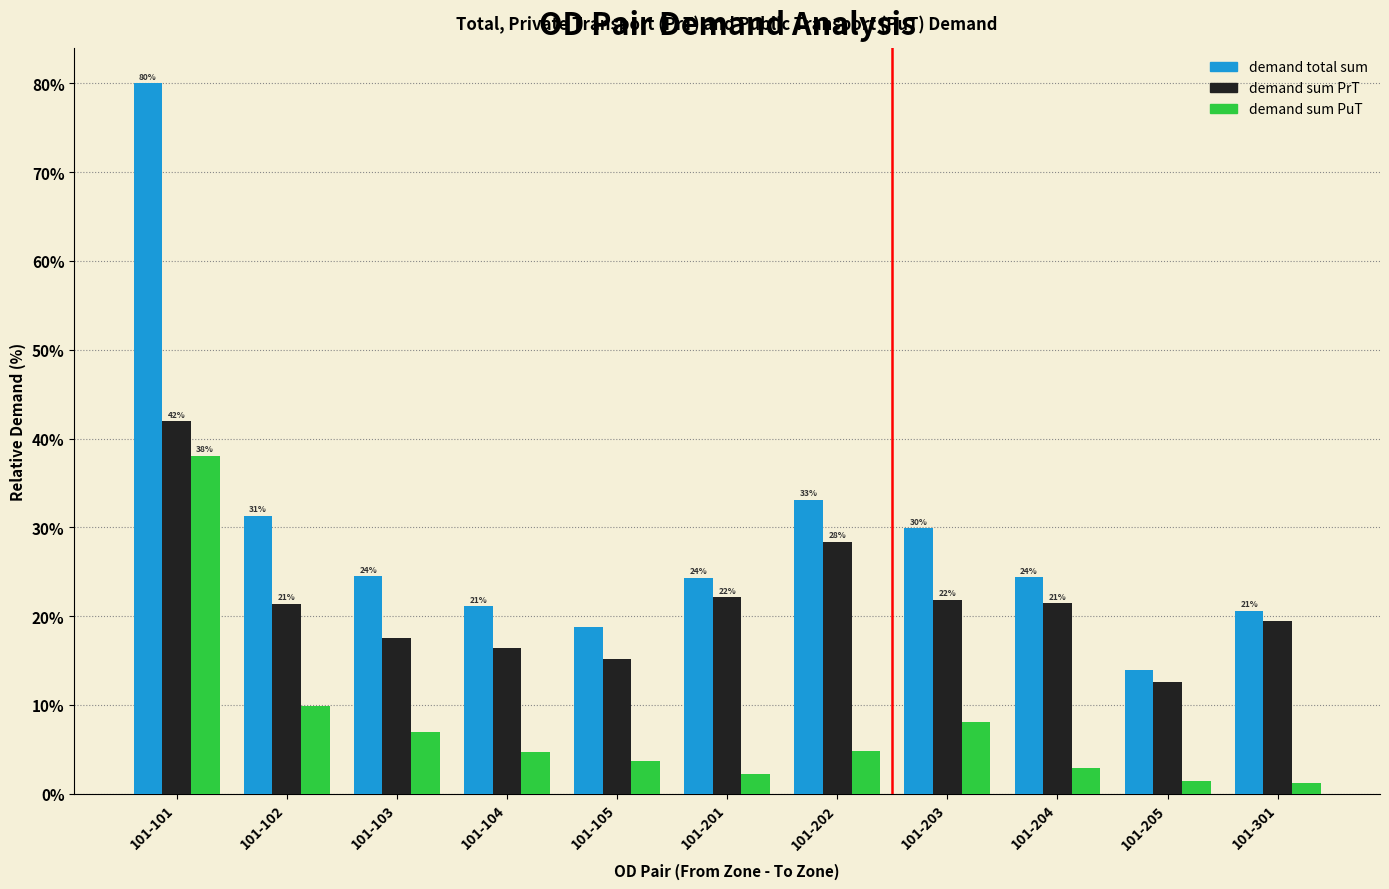

How many bars are there in total?

33